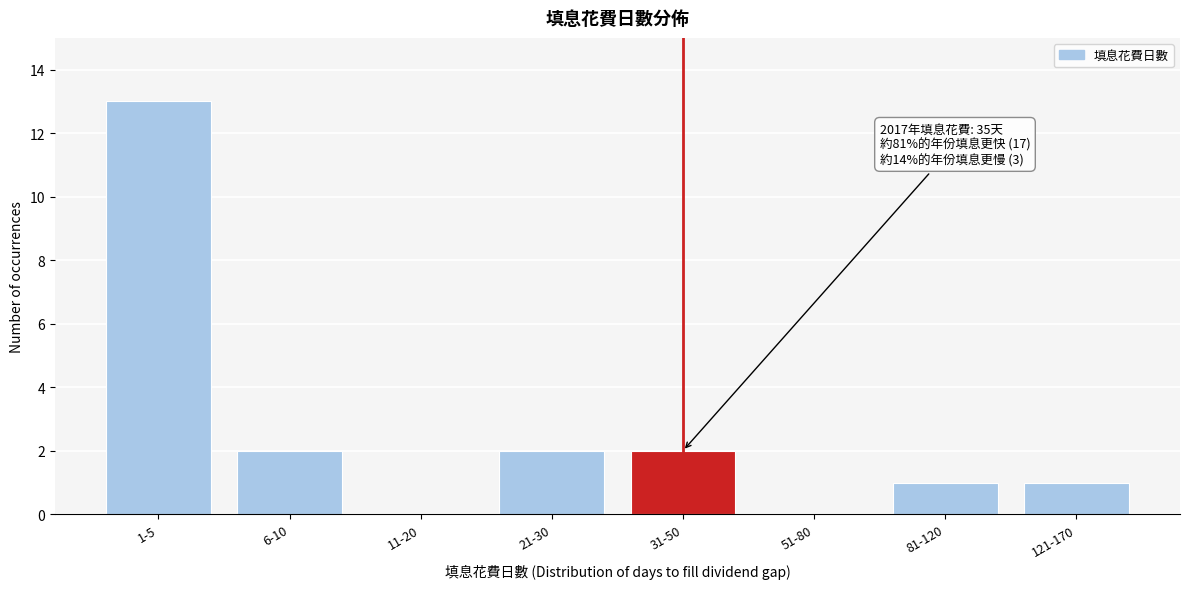

Reading left to right, extract all data points from this chart.

1-5=13	6-10=2	11-20=0	21-30=2	31-50=2	51-80=0	81-120=1	121-170=1